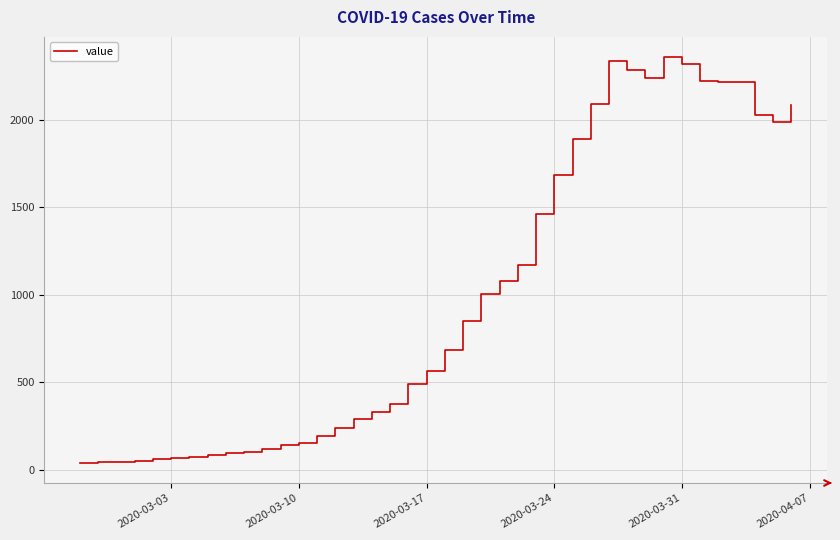

What is the maximum value shown in the chart?

2356